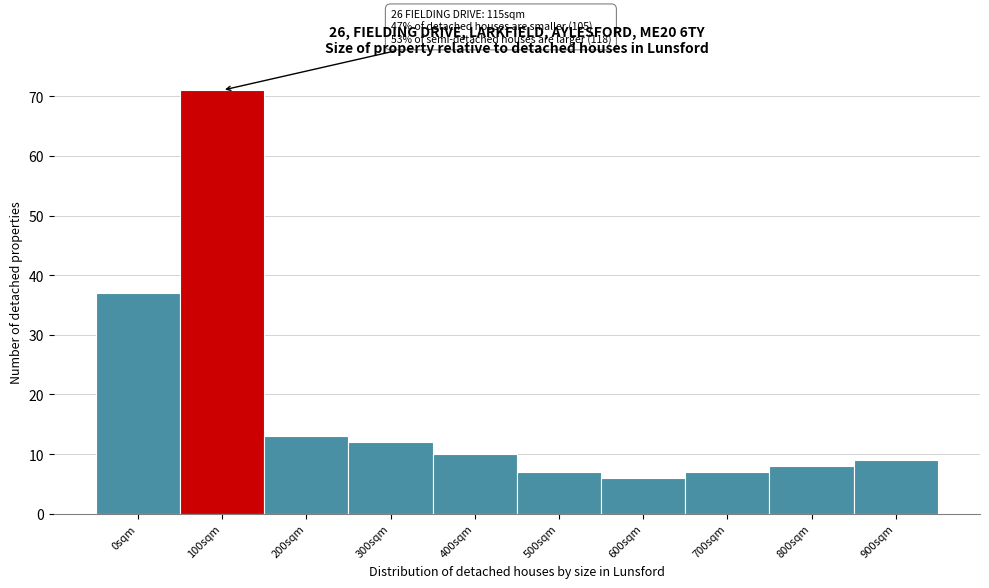

Reading right to left, list all the values displayed in this chart.

900sqm=9	800sqm=8	700sqm=7	600sqm=6	500sqm=7	400sqm=10	300sqm=12	200sqm=13	100sqm=71	0sqm=37